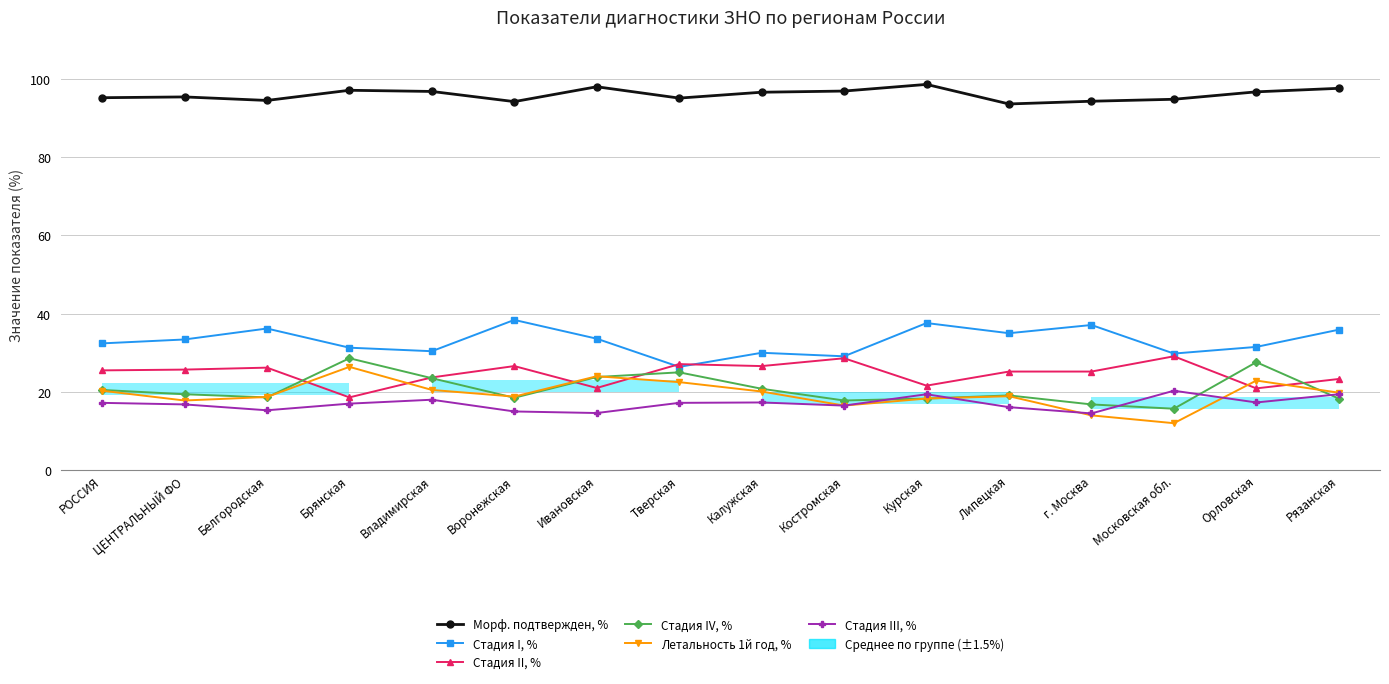

What is the label of the 10th point from the right?

Ивановская